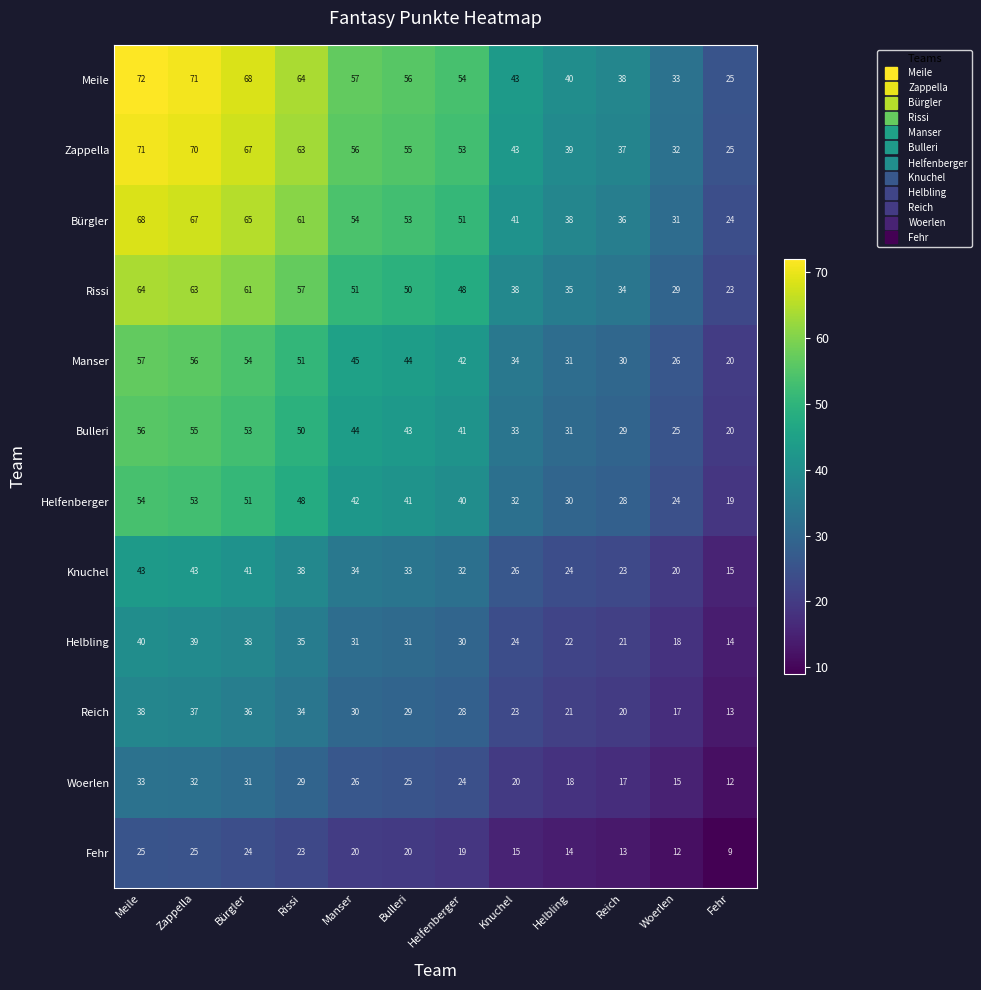

At how many categories does at least one series exceed 44?

7